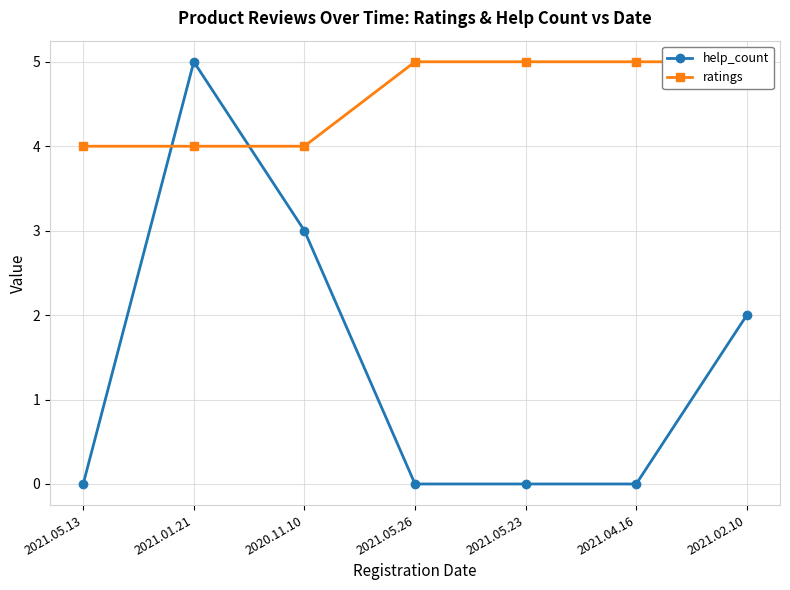

What is the sum of all ratings values?

32